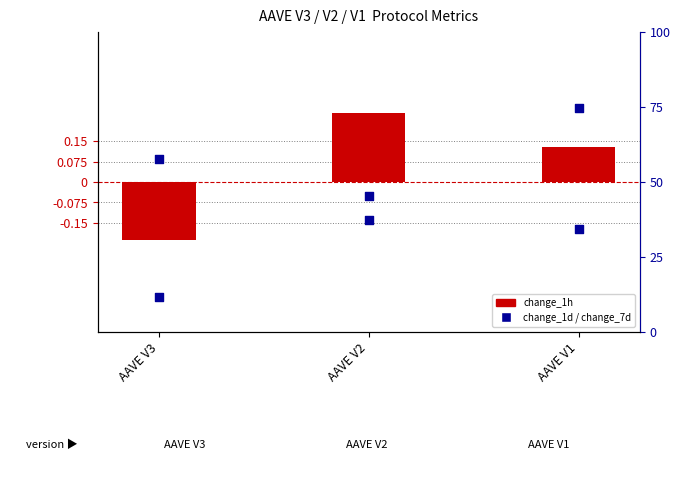

What are all the series names shown in the legend?

change_1h, change_1d, change_7d